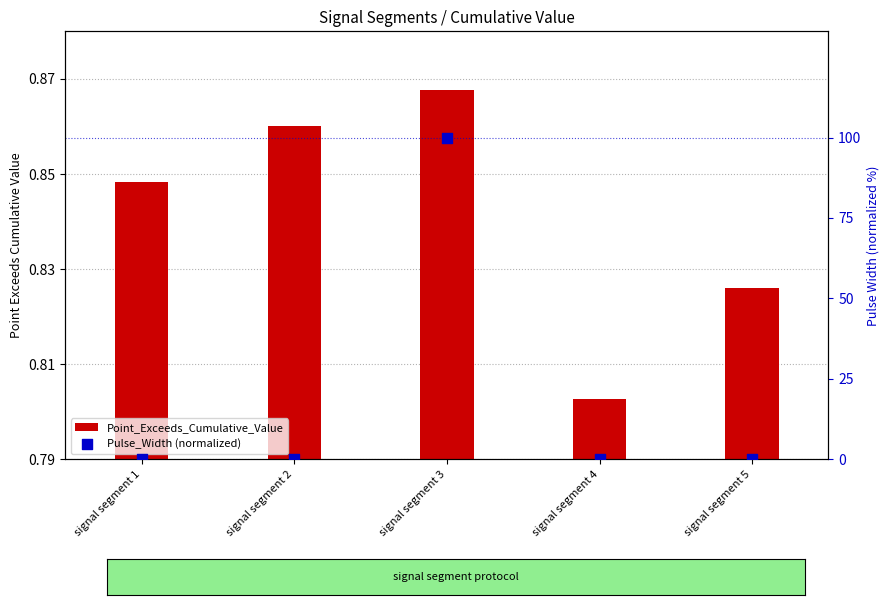

At which category is the sum across all series the highest?

signal segment 3